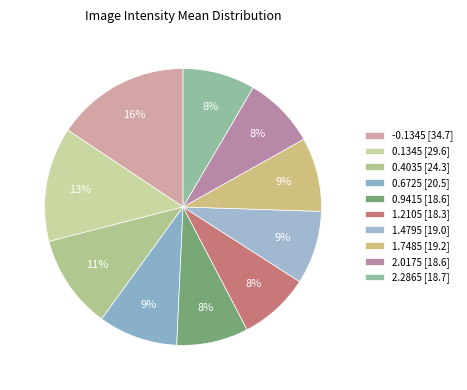

Which slice is the smallest?

1.2105